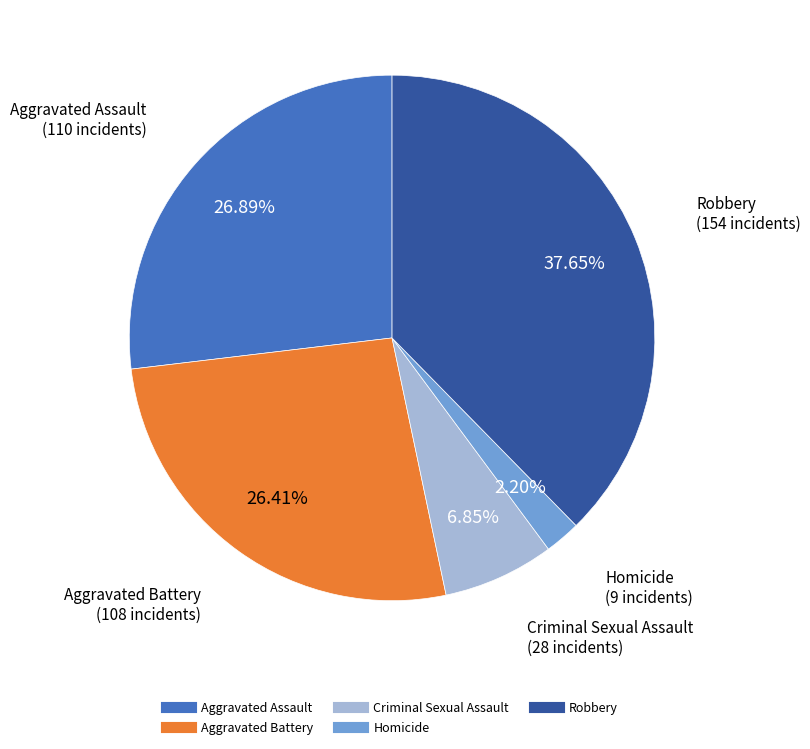

Which category has the biggest portion of the pie?

Robbery